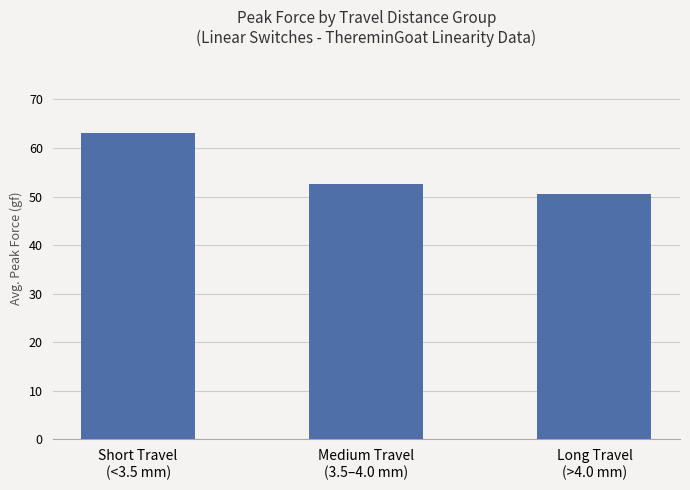

What is the ratio of the value at Medium Travel
(3.5–4.0 mm) to the value at Short Travel
(<3.5 mm)?

0.8